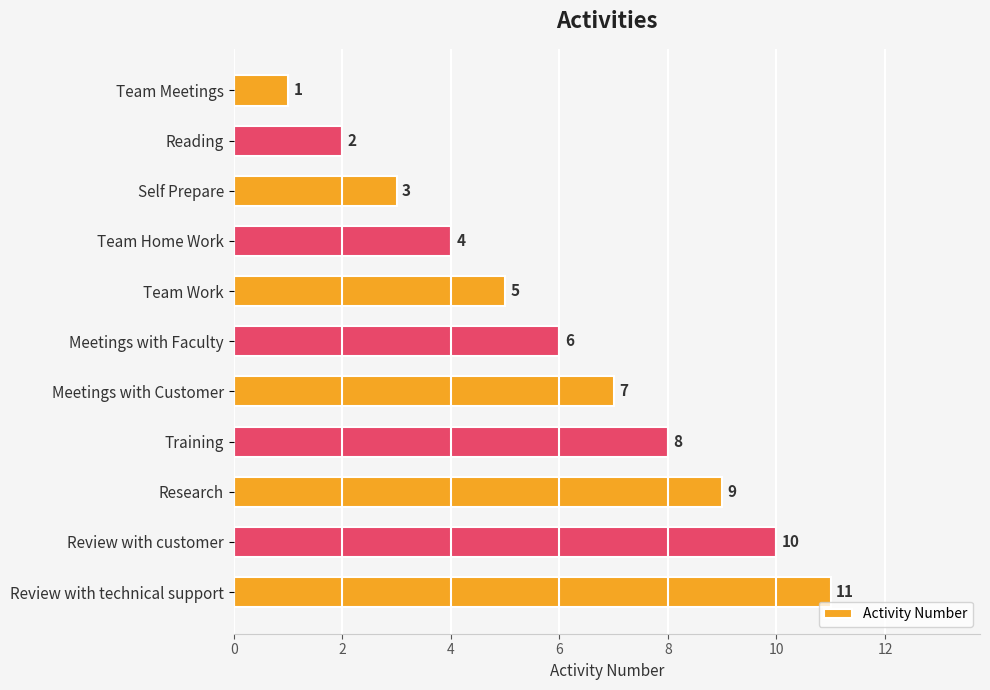

Between Training and Team Work, which is larger?

Training